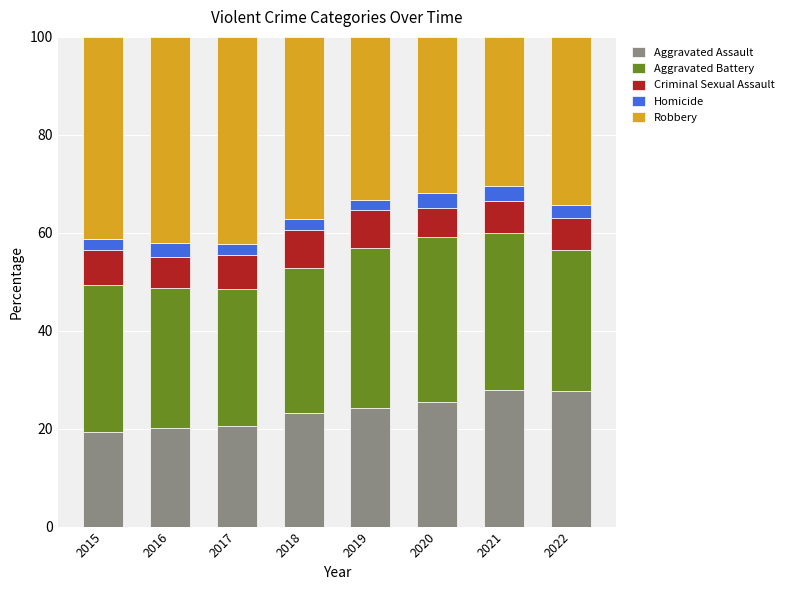

What is the total value across all series at 2018?

100.0